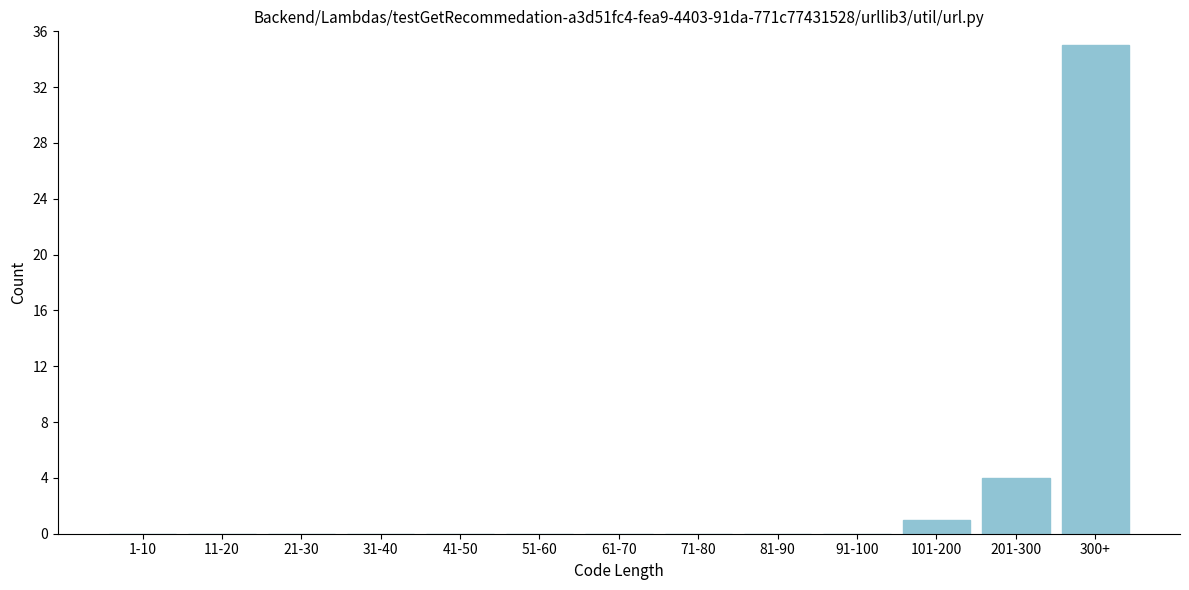

Reading left to right, transcribe all the data shown in this chart.

1-10=0	11-20=0	21-30=0	31-40=0	41-50=0	51-60=0	61-70=0	71-80=0	81-90=0	91-100=0	101-200=1	201-300=4	300+=35